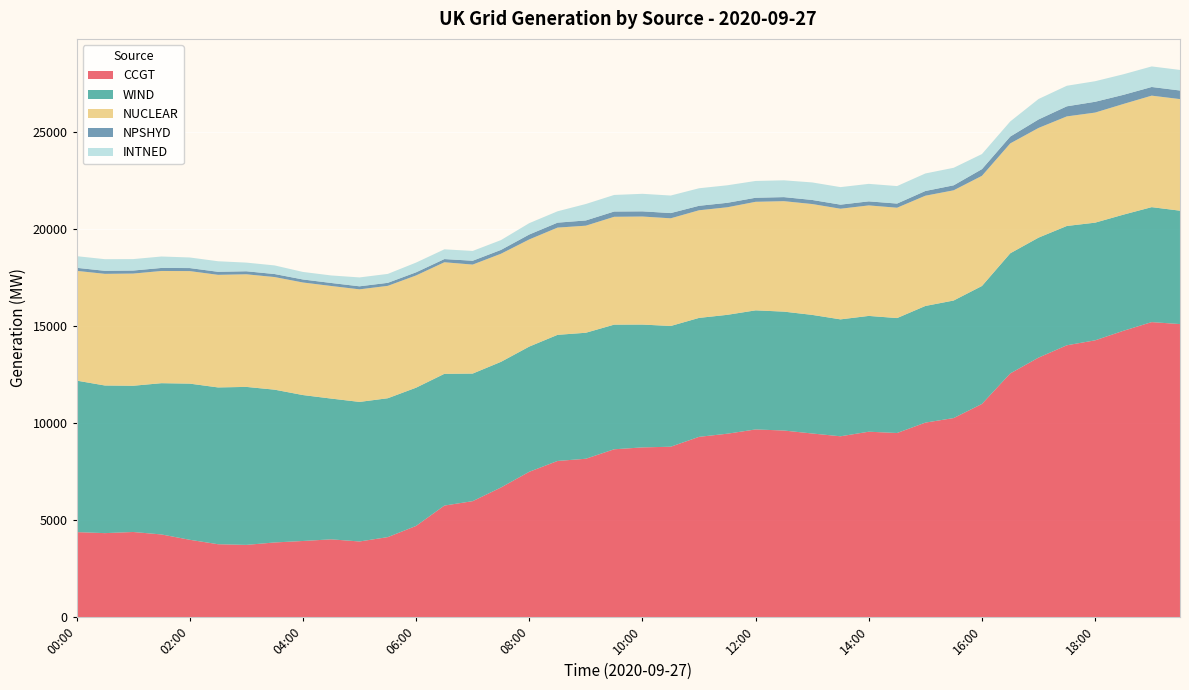

Reading right to left, list all the values displayed in this chart.

CCGT: 19:30=15104	19:00=15206	18:30=14758	18:00=14266	17:30=14011	17:00=13375	16:30=12559	16:00=10987	15:30=10259	15:00=10024	14:30=9488	14:00=9555	13:30=9319	13:00=9463	12:30=9616	12:00=9672	11:30=9452	11:00=9290	10:30=8781	10:00=8746	09:30=8649	09:00=8161	08:30=8047	08:00=7489	07:30=6679	07:00=5975	06:30=5747	06:00=4698	05:30=4121	05:00=3896	04:30=4006	04:00=3921	03:30=3845	03:00=3720	02:30=3754	02:00=3983	01:30=4258	01:00=4385	00:30=4326	00:00=4379
WIND: 19:30=5846	19:00=5927	18:30=5988	18:00=6067	17:30=6151	17:00=6186	16:30=6194	16:00=6081	15:30=6060	15:00=6014	14:30=5926	14:00=5970	13:30=6028	13:00=6115	12:30=6130	12:00=6140	11:30=6129	11:00=6132	10:30=6225	10:00=6333	09:30=6426	09:00=6496	08:30=6502	08:00=6455	07:30=6478	07:00=6577	06:30=6793	06:00=7127	05:30=7160	05:00=7195	04:30=7257	04:00=7524	03:30=7877	03:00=8145	02:30=8084	02:00=8051	01:30=7799	01:00=7539	00:30=7612	00:00=7811
NUCLEAR: 19:30=5753	19:00=5748	18:30=5706	18:00=5675	17:30=5649	17:00=5655	16:30=5665	16:00=5679	15:30=5682	15:00=5684	14:30=5689	14:00=5697	13:30=5704	13:00=5715	12:30=5695	12:00=5596	11:30=5545	11:00=5549	10:30=5551	10:00=5570	09:30=5560	09:00=5520	08:30=5529	08:00=5524	07:30=5573	07:00=5619	06:30=5751	06:00=5786	05:30=5794	05:00=5804	04:30=5805	04:00=5803	03:30=5806	03:00=5806	02:30=5805	02:00=5802	01:30=5785	01:00=5784	00:30=5756	00:00=5658
NPSHYD: 19:30=443	19:00=447	18:30=471	18:00=557	17:30=520	17:00=438	16:30=353	16:00=345	15:30=257	15:00=243	14:30=214	14:00=209	13:30=210	13:00=210	12:30=209	12:00=209	11:30=230	11:00=231	10:30=270	10:00=267	09:30=272	09:00=270	08:30=255	08:00=254	07:30=198	07:00=198	06:30=165	06:00=162	05:30=156	05:00=156	04:30=155	04:00=156	03:30=156	03:00=156	02:30=156	02:00=156	01:30=156	01:00=156	00:30=156	00:00=158
INTNED: 19:30=1060	19:00=1060	18:30=1060	18:00=1060	17:30=1060	17:00=1054	16:30=780	16:00=778	15:30=904	15:00=904	14:30=902	14:00=902	13:30=904	13:00=904	12:30=866	12:00=866	11:30=904	11:00=904	10:30=904	10:00=904	09:30=854	09:00=848	08:30=586	08:00=586	07:30=506	07:00=506	06:30=502	06:00=502	05:30=460	05:00=458	04:30=388	04:00=388	03:30=444	03:00=446	02:30=544	02:00=546	01:30=590	01:00=590	00:30=600	00:00=600